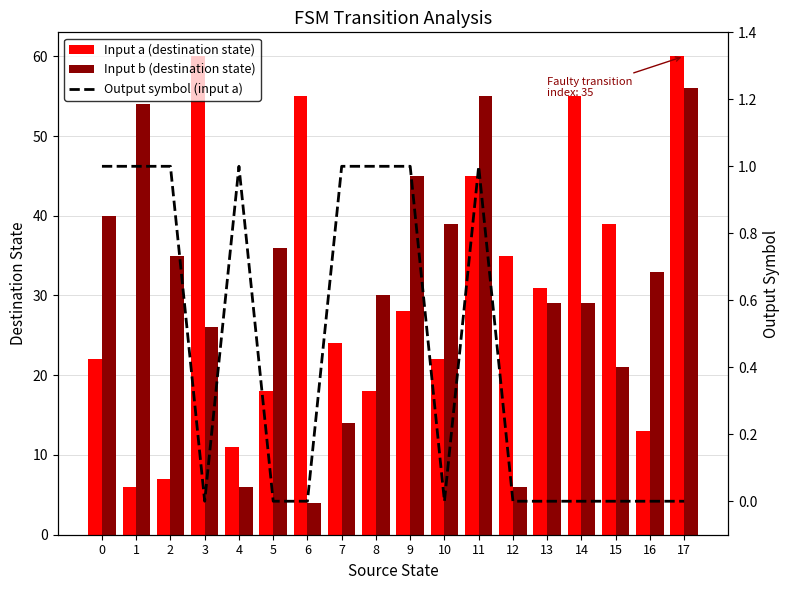

Reading left to right, what are all the values shown in this chart?

Input a (destination state): 22	6	7	60	11	18	55	24	18	28	22	45	35	31	55	39	13	60
Input b (destination state): 40	54	35	26	6	36	4	14	30	45	39	55	6	29	29	21	33	56
Output symbol (input a): 1	1	1	0	1	0	0	1	1	1	0	1	0	0	0	0	0	0